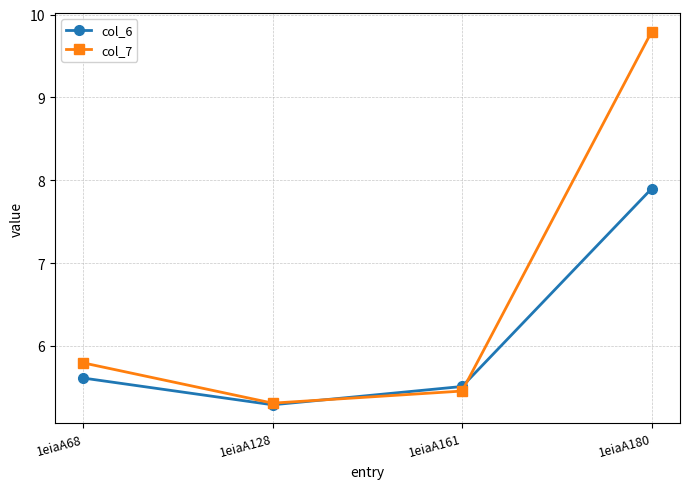

In col_6, how many points are lower than both neighbors (excluding endpoints)?

1